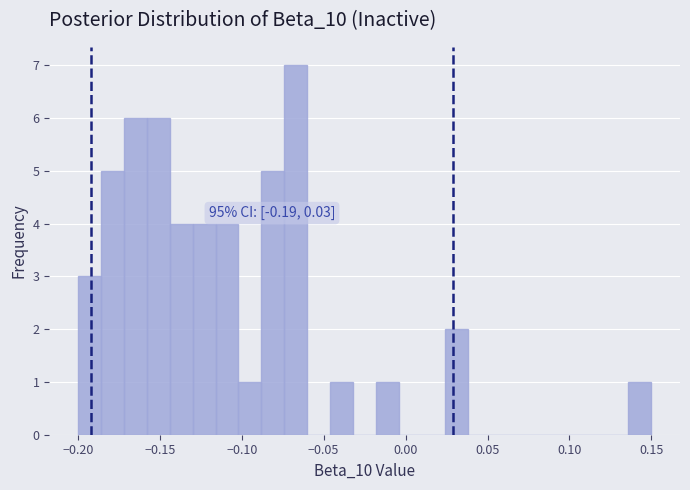

Read against the x-axis, roughly where is the centre of the tallest bar?

-0.065